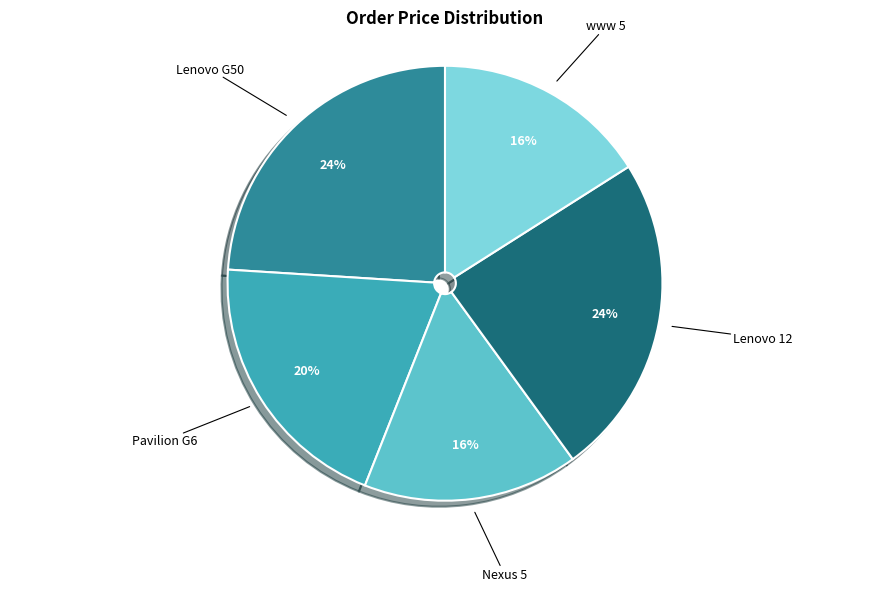

The www 5 slice represents 16% of the pie. True or false?

True